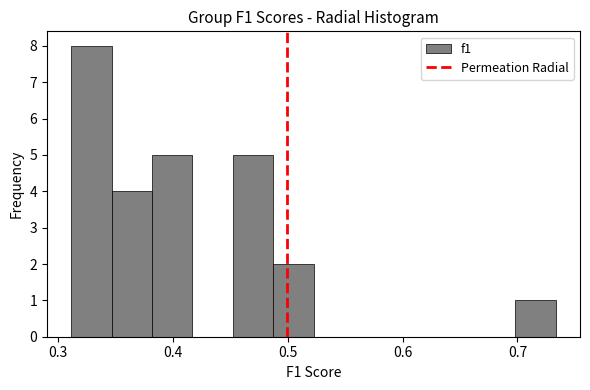

Read against the x-axis, roughly where is the centre of the tallest bar?

0.33